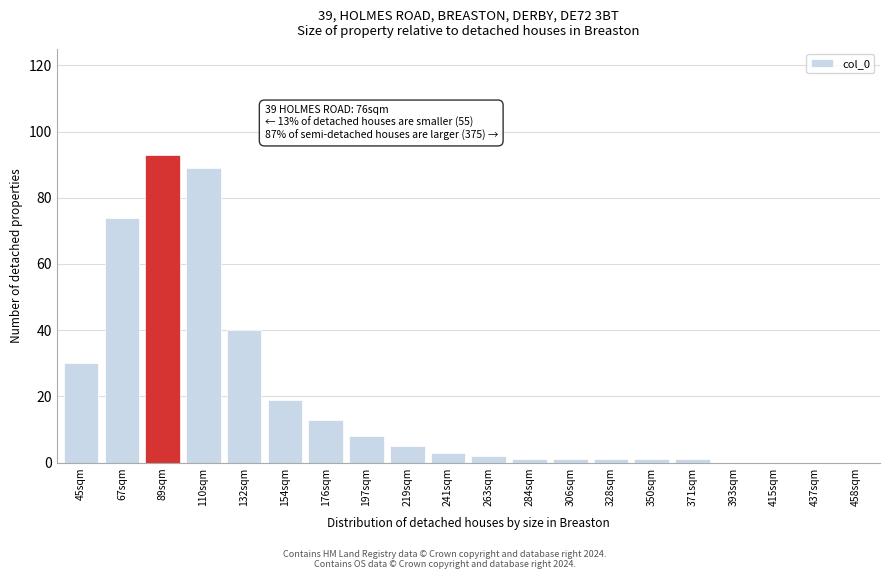

Reading left to right, list all the values displayed in this chart.

45sqm=30	67sqm=74	89sqm=93	110sqm=89	132sqm=40	154sqm=19	176sqm=13	197sqm=8	219sqm=5	241sqm=3	263sqm=2	284sqm=1	306sqm=1	328sqm=1	350sqm=1	371sqm=1	393sqm=0	415sqm=0	437sqm=0	458sqm=0